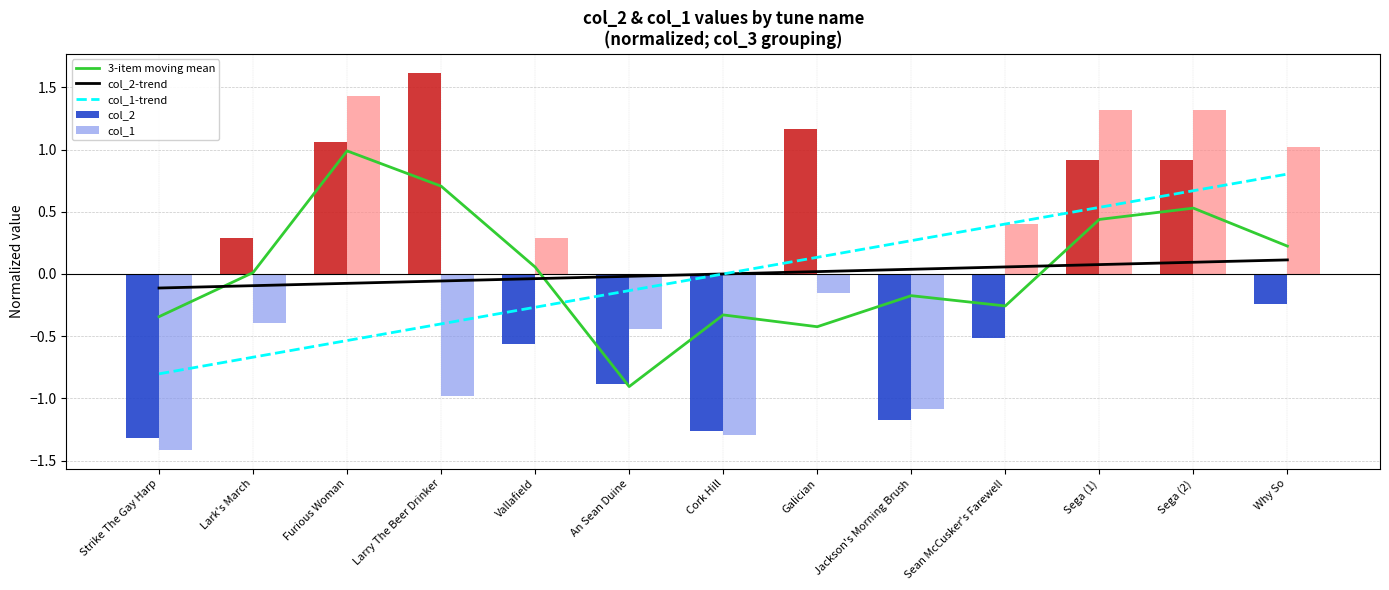

What is the label of the 1st bar from the left?

Strike The Gay Harp